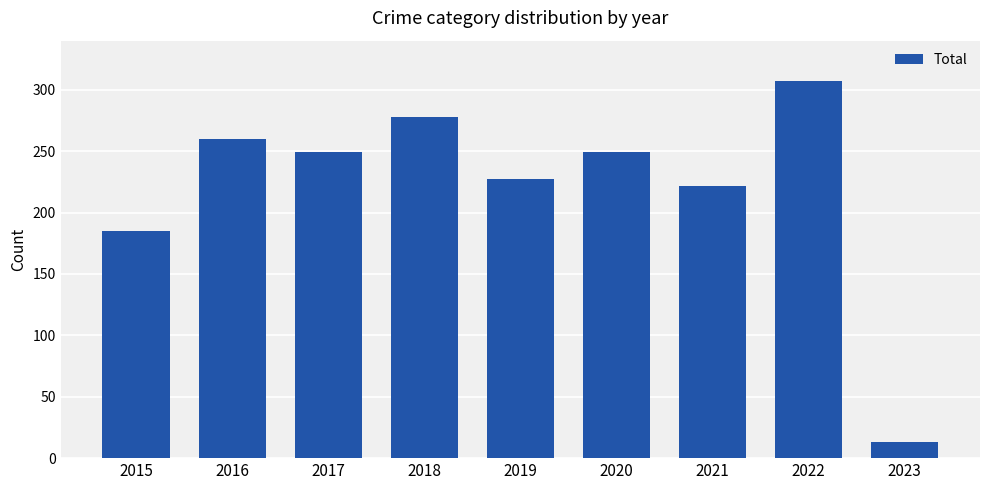

What is the value of the 8th bar from the left?

307